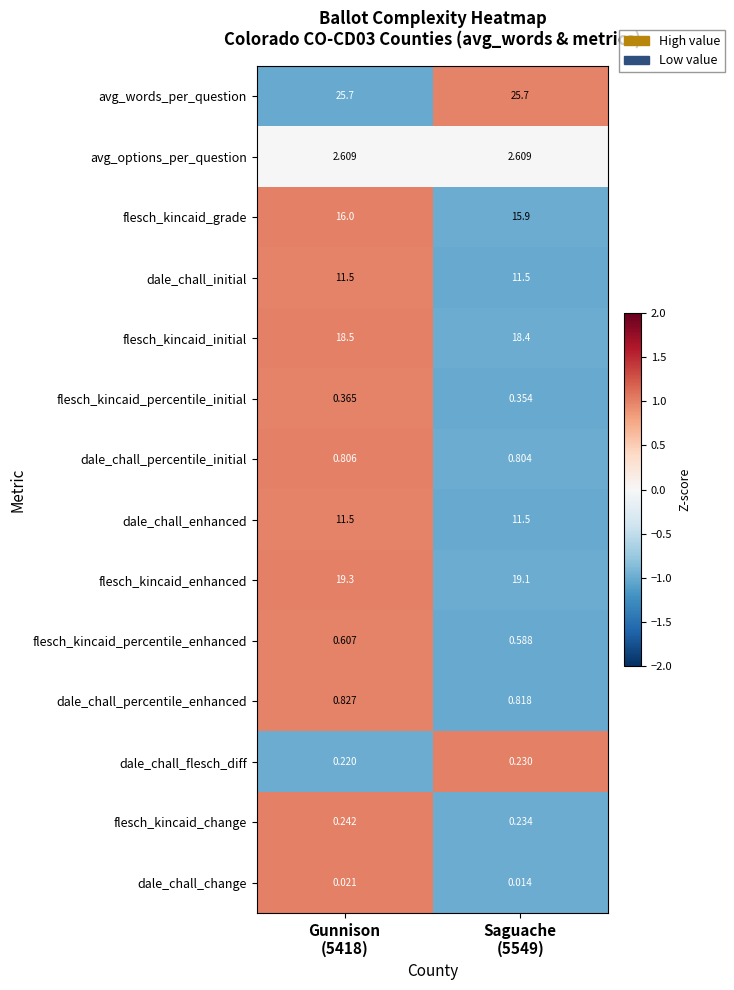

Which series changed the most between Gunnison
(5418) and Saguache
(5549)?

flesch_kincaid_enhanced